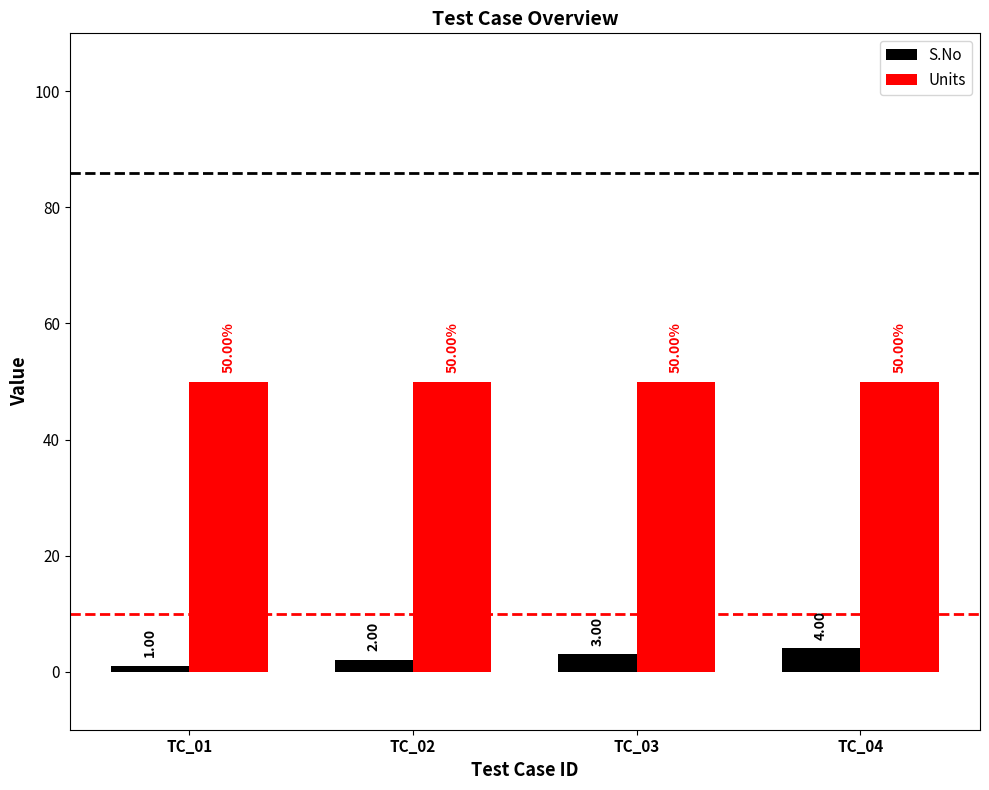

At how many categories does at least one series exceed 32?

4